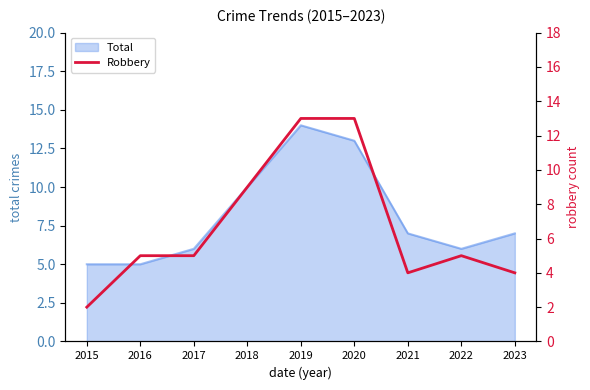

Is it true that the value at 2016 is 5?

True